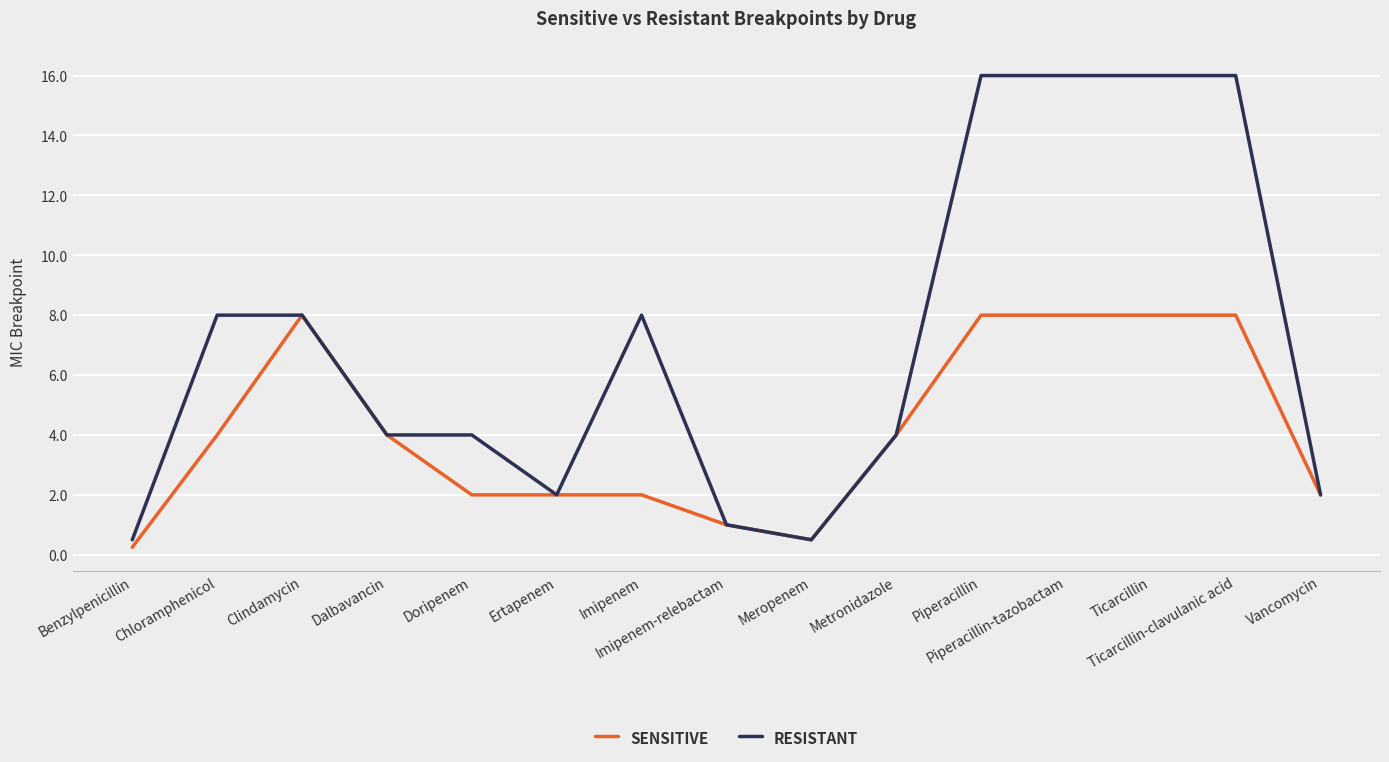

Does the chart display data point markers on the line(s)?

No